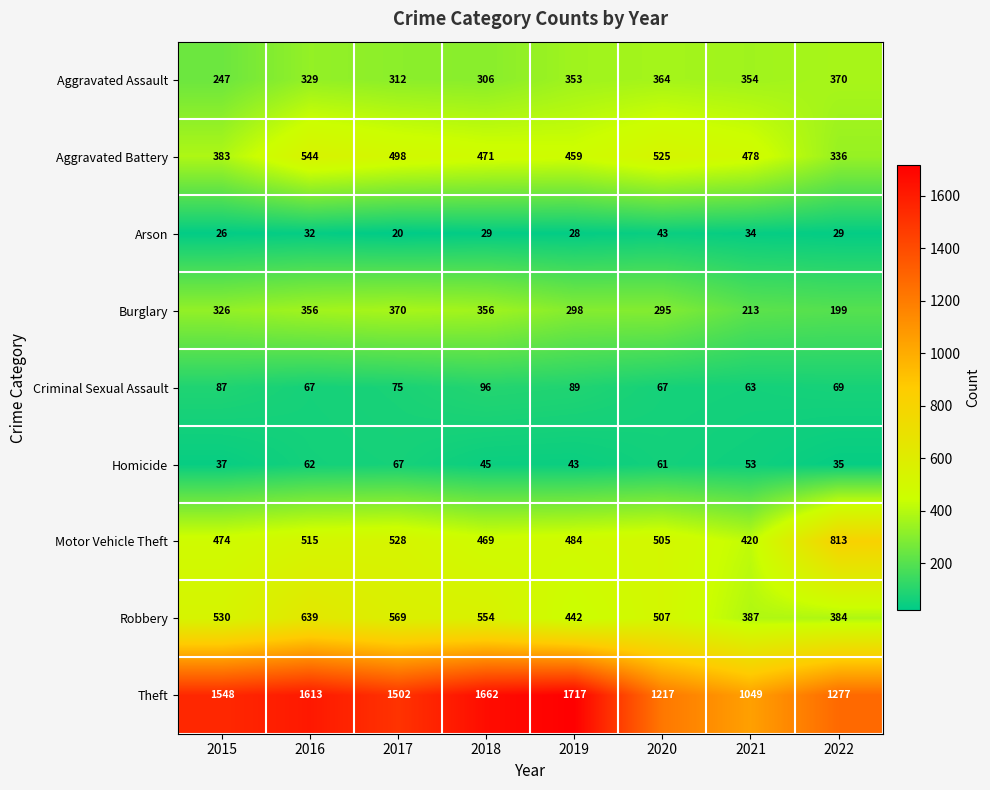

Which series has the largest total across all categories?

Theft